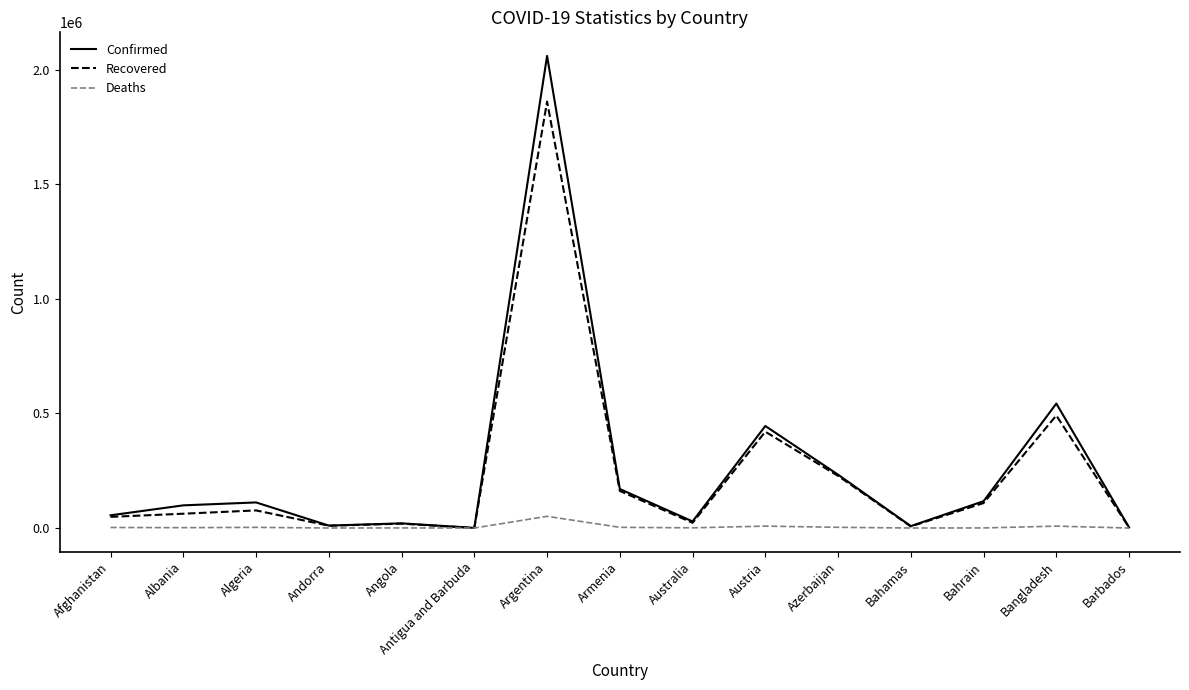

At which category is the sum across all series the highest?

Argentina